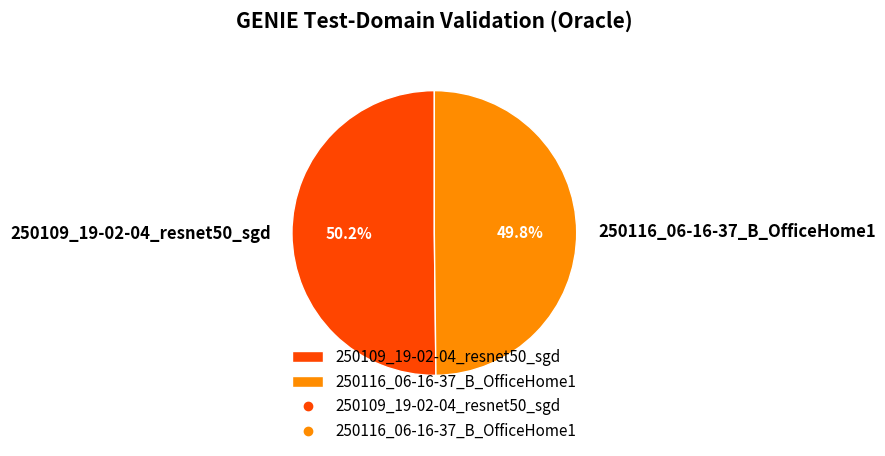

What is the ratio of the value at 250116_06-16-37_B_OfficeHome1 to the value at 250109_19-02-04_resnet50_sgd?

1.0